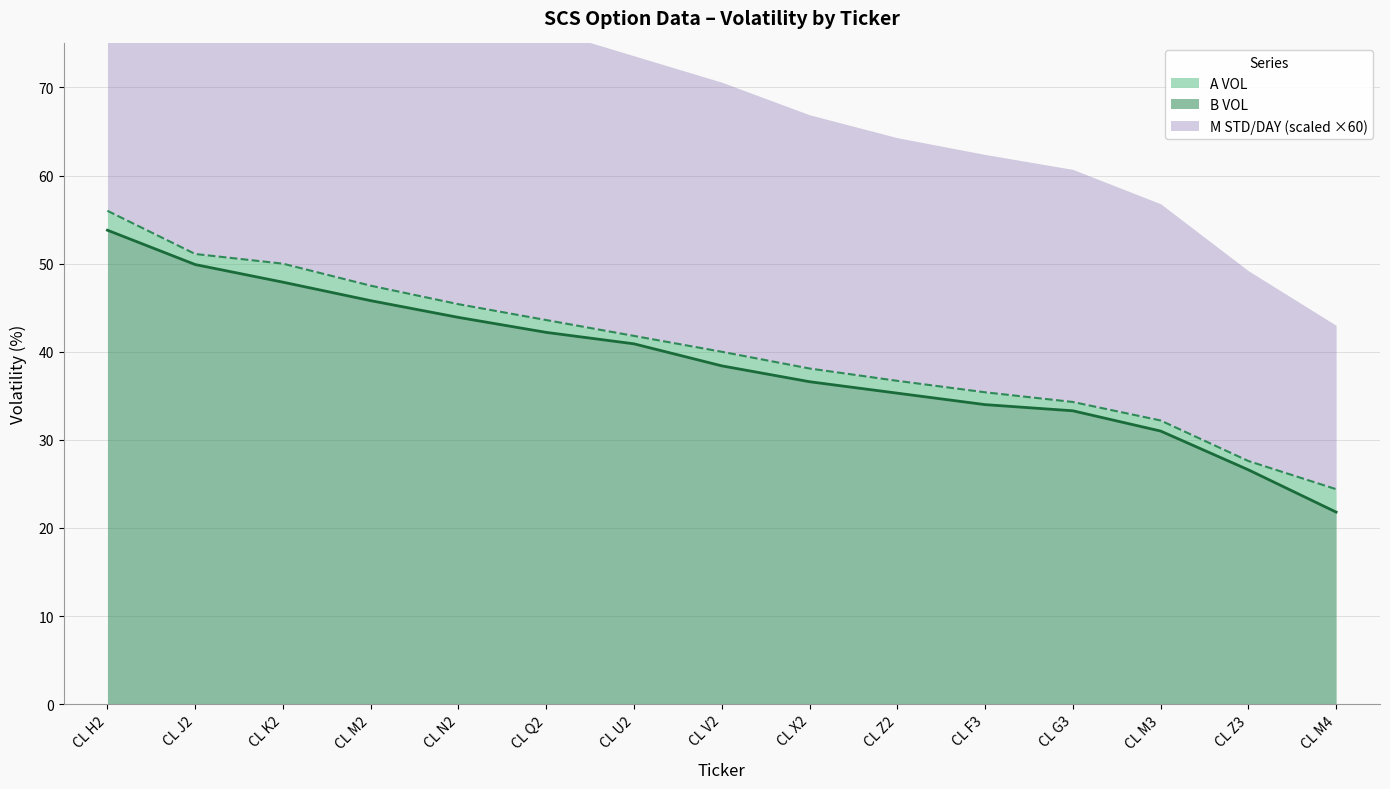

Does the chart display data point markers on the line(s)?

No